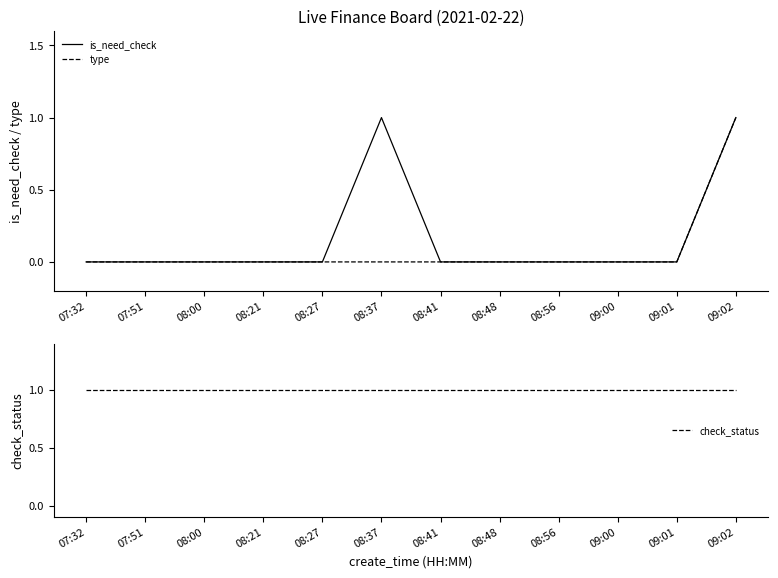

Does the chart display data point markers on the line(s)?

No